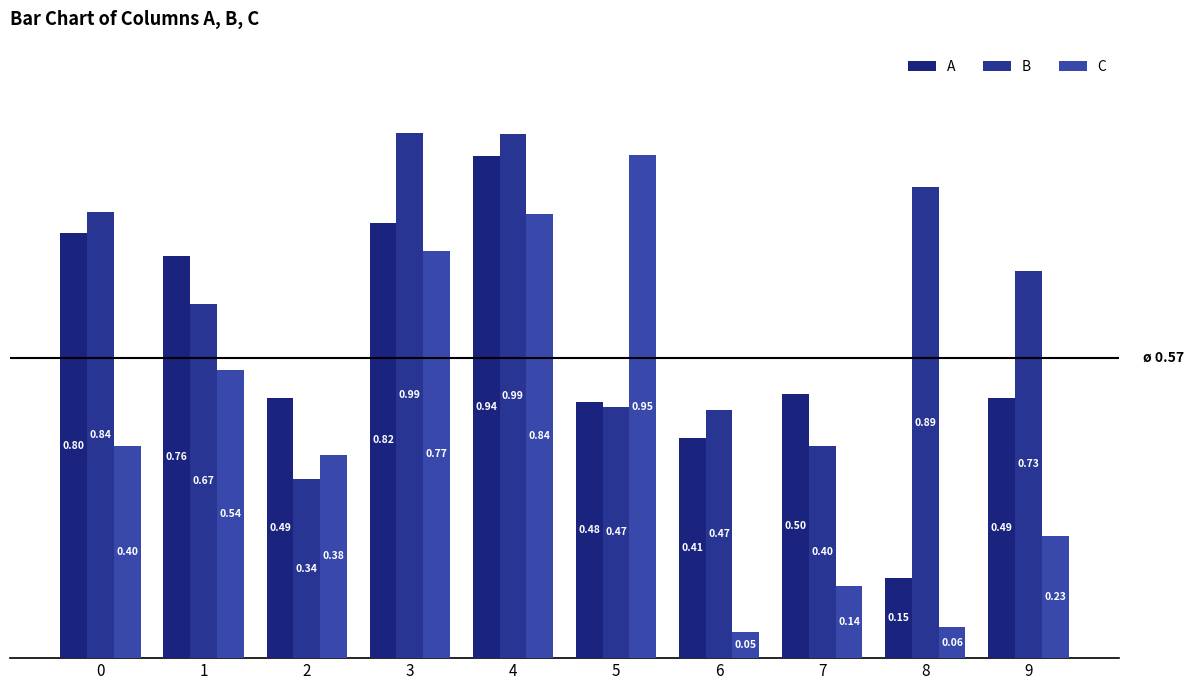

What is the sum of the C values at 3 and 4?

1.6